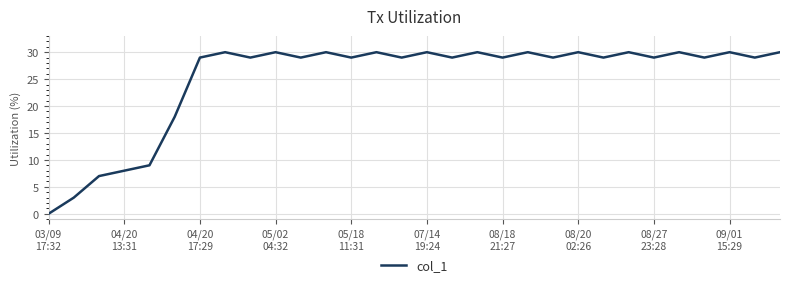

What is the difference between the maximum and minimum values?

30